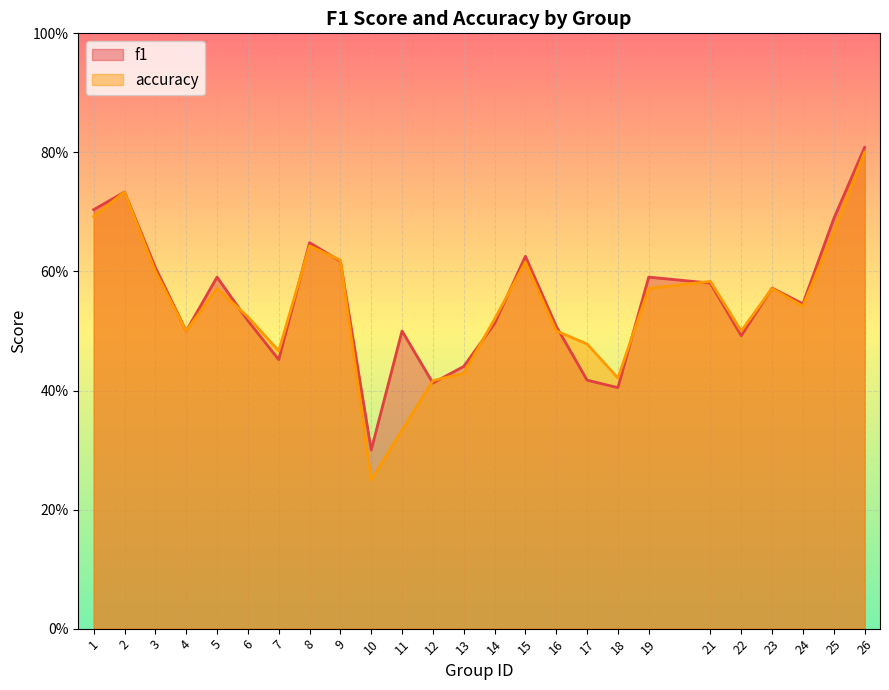

Where is accuracy nearest to the value 0?

10